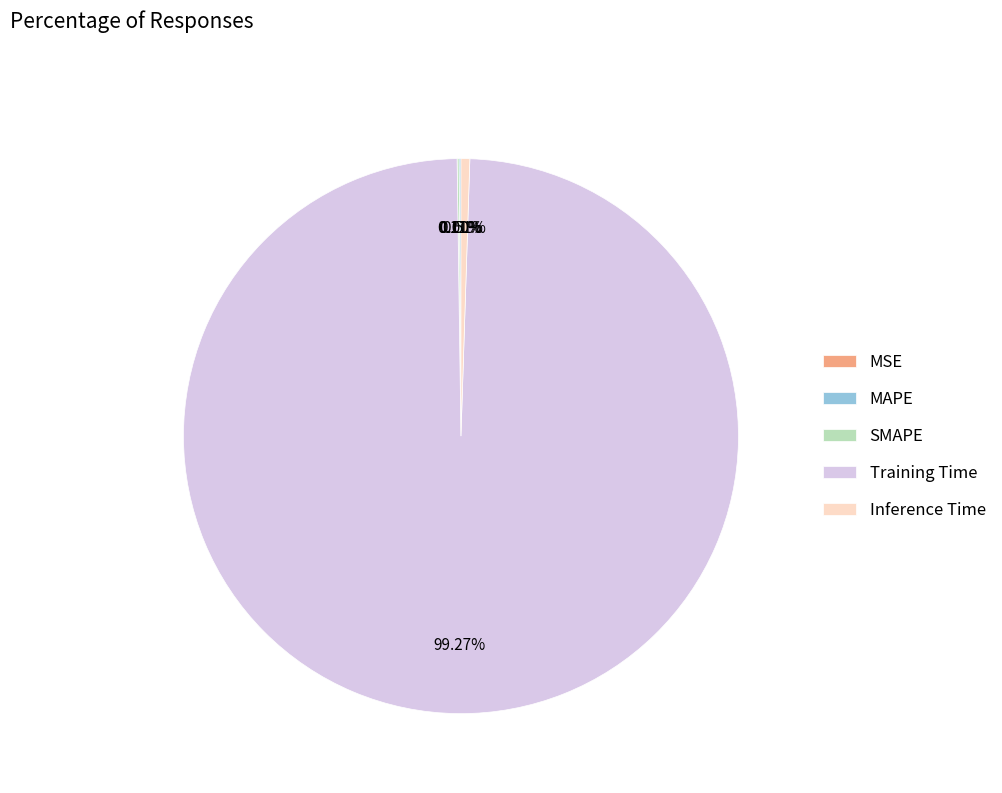

The Training Time slice represents 89% of the pie. True or false?

False